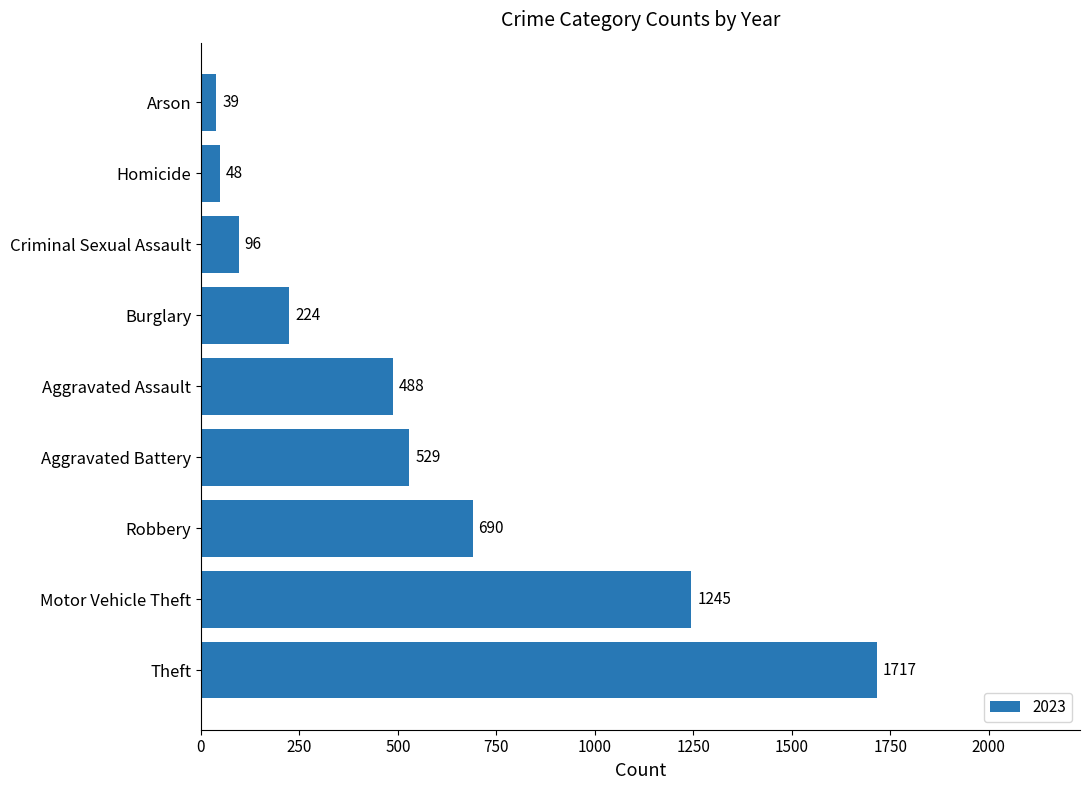

Does the chart contain stacked bars?

No